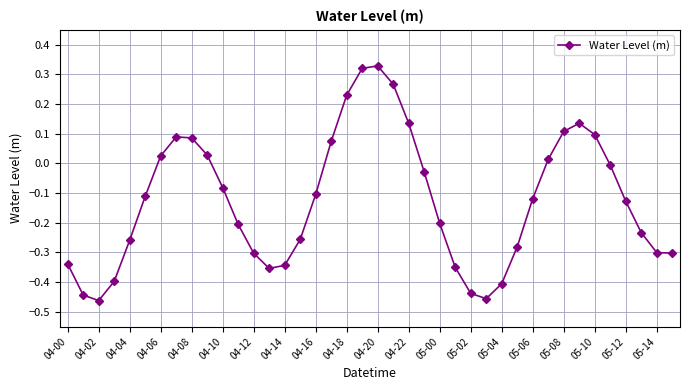

What is the difference between the maximum and minimum values?

0.8